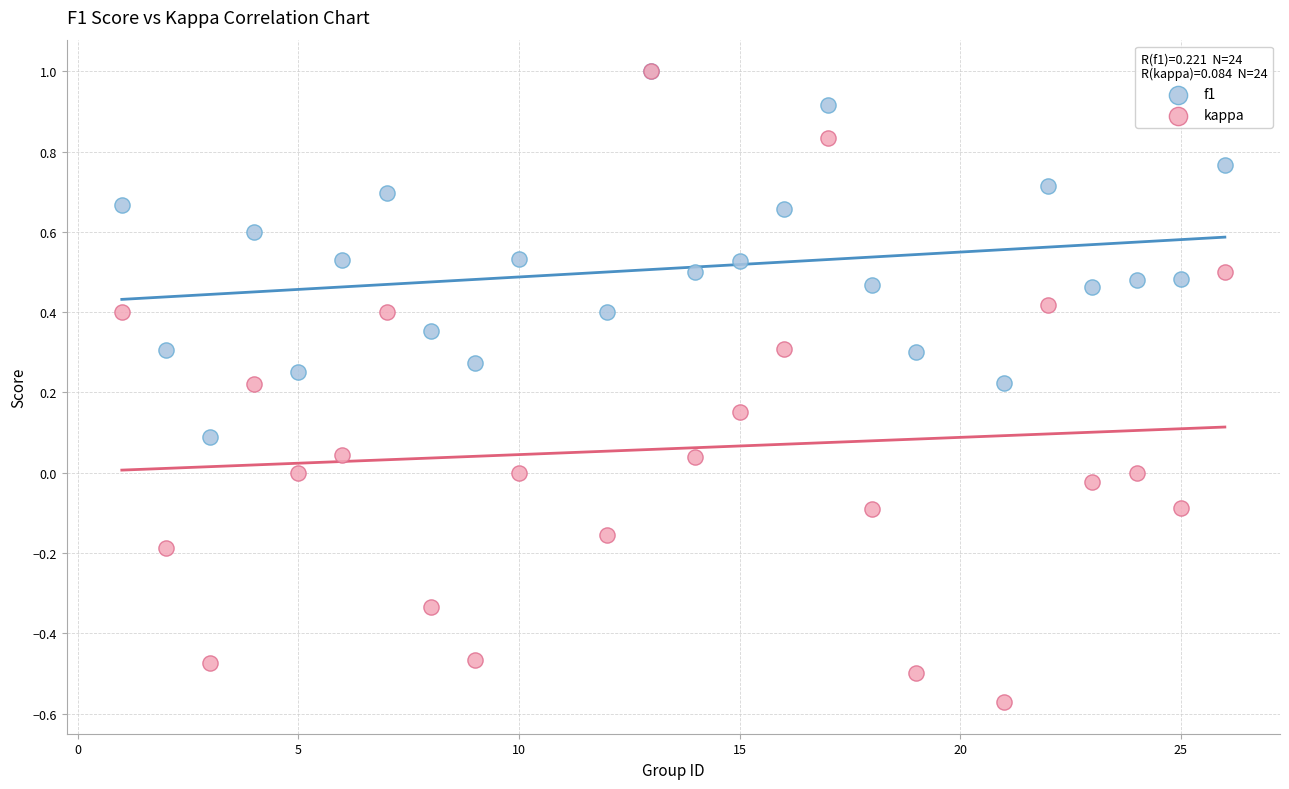

Which series contains the lowest Y value?

kappa